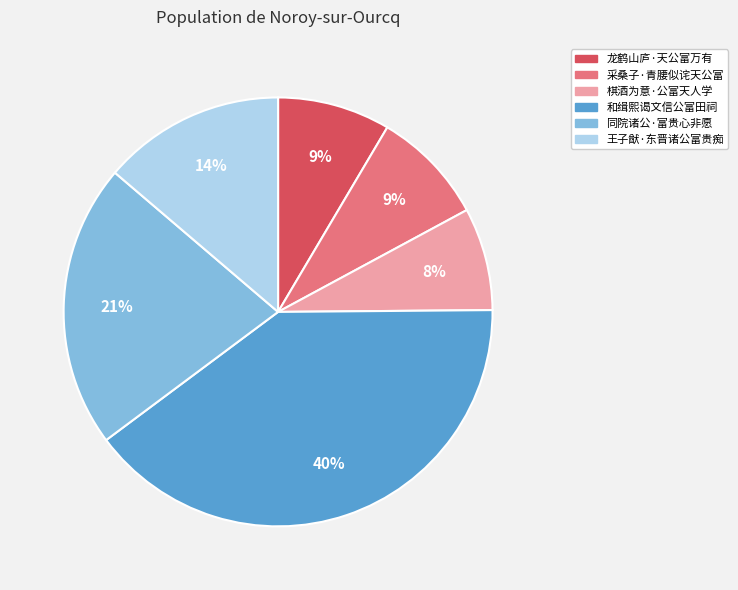

To the nearest percent, what is the average slice percentage?

17%